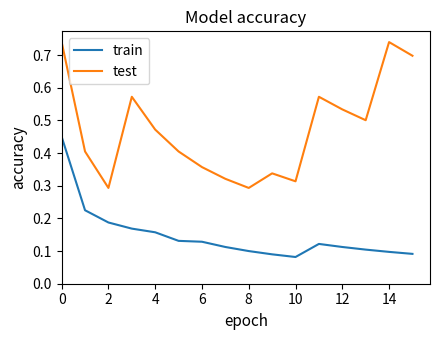

Which series has the largest total across all categories?

test